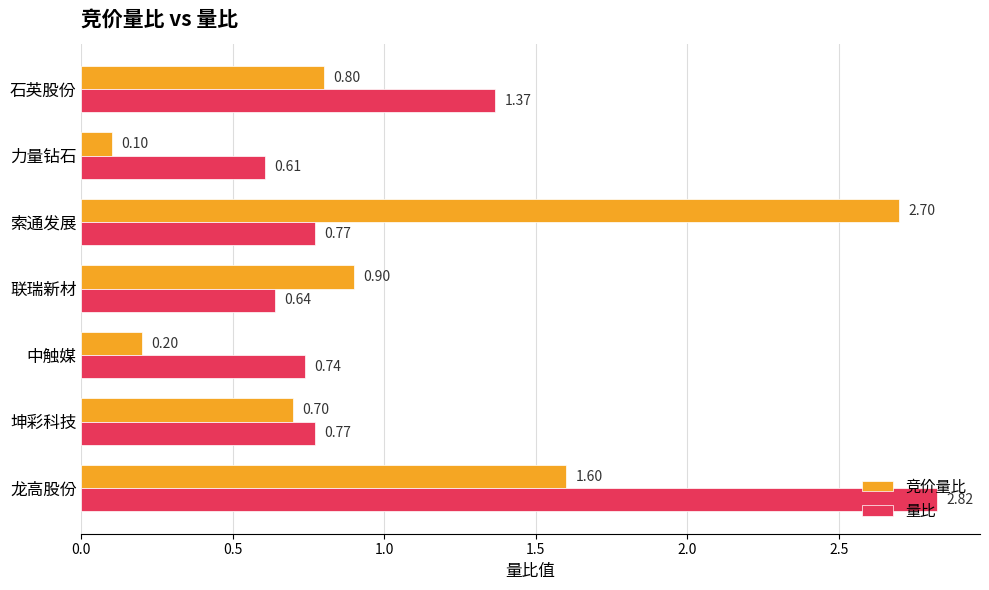

At which label does 竞价量比 reach its minimum?

力量钻石